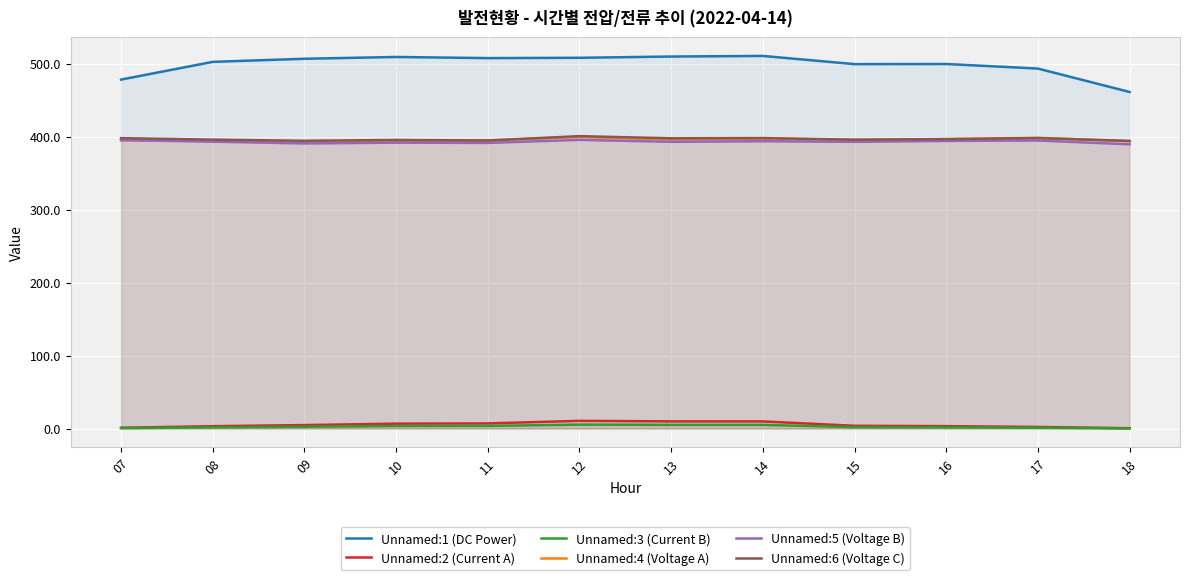

What is the sum of the Unnamed:4 (Voltage A) values at 07 and 18?

789.2